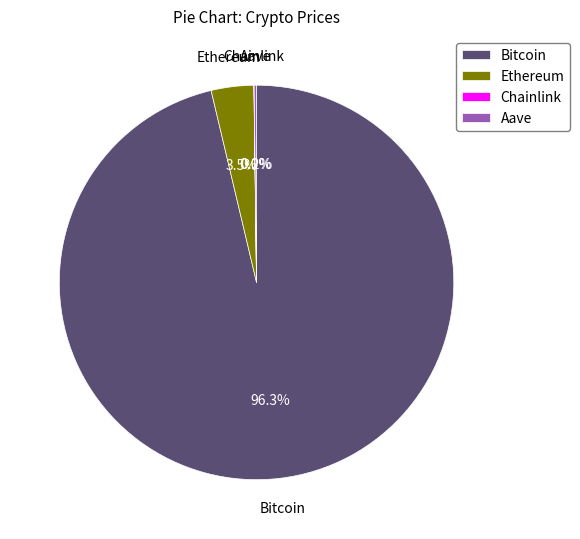

What percentage do Ethereum and Bitcoin together represent?

99.8%